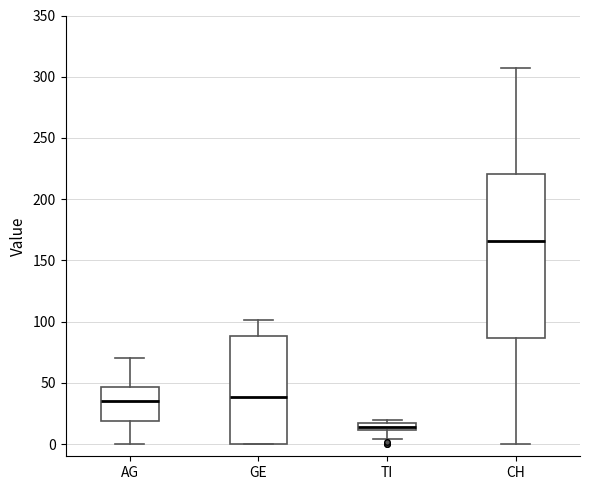

Which box's median line is the highest?

CH